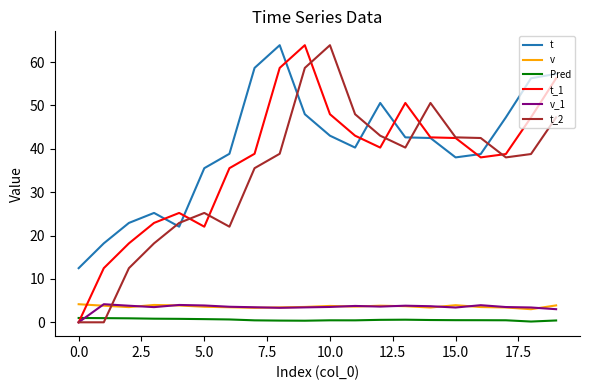

True or false: t and Pred intersect in this chart.

False